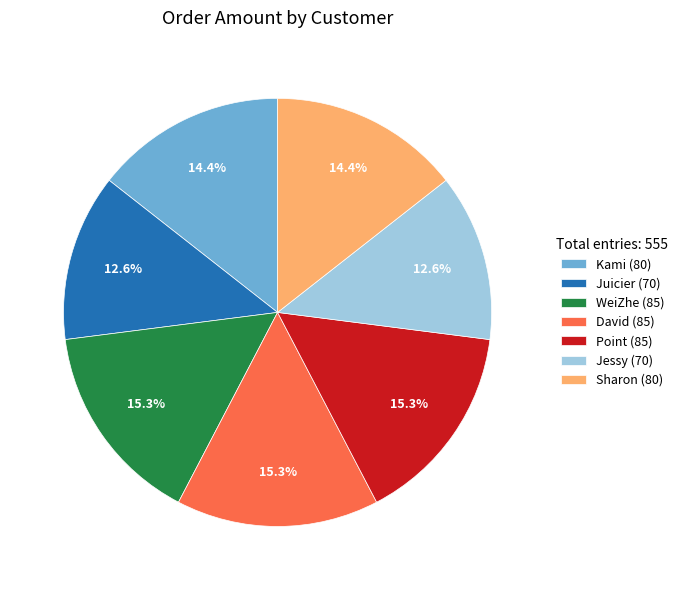

Is Kami the majority of the pie?

No